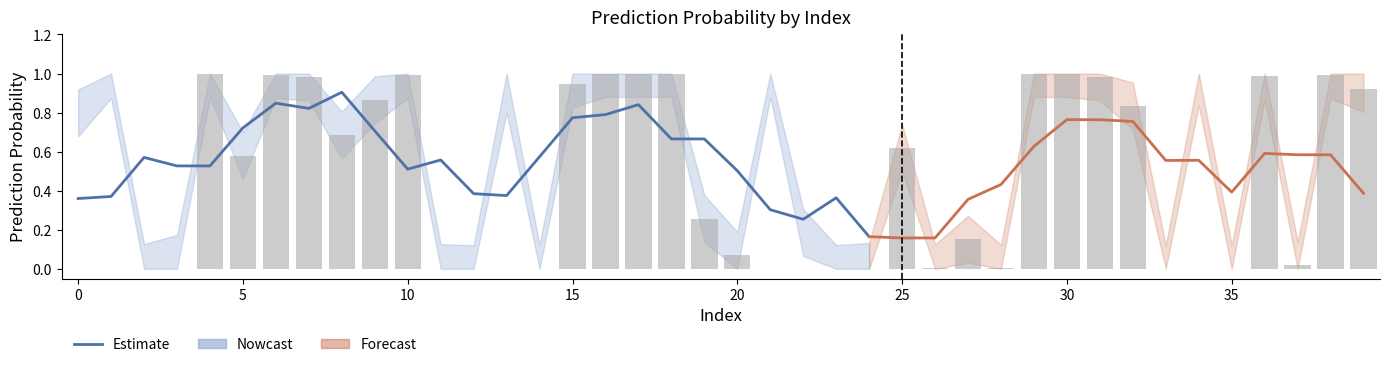

Between 0 and 19, which is larger?

19